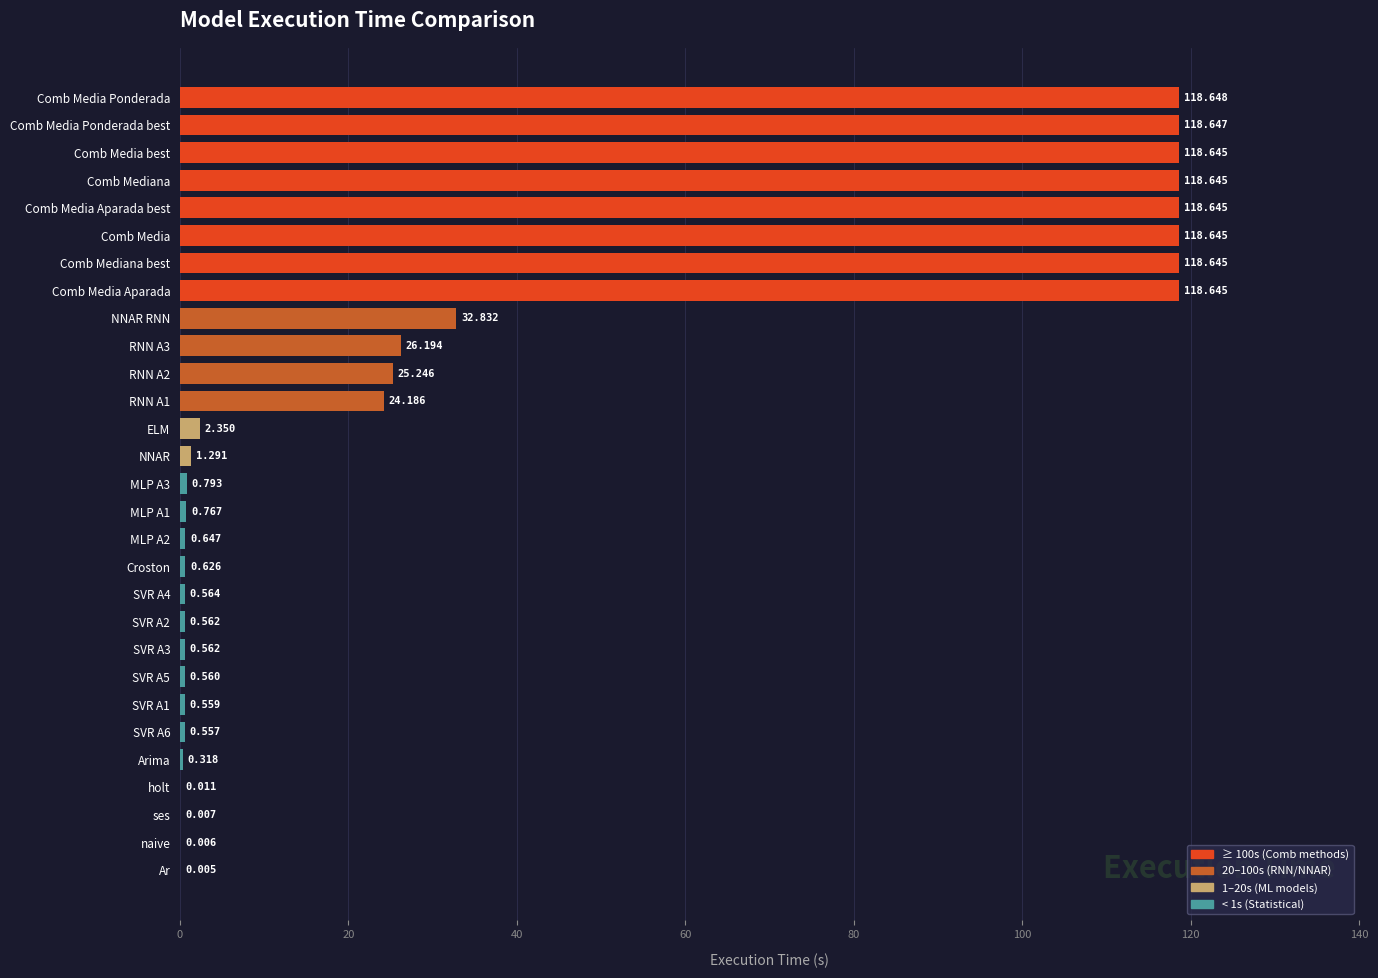

What is the sum of all values?

1067.8